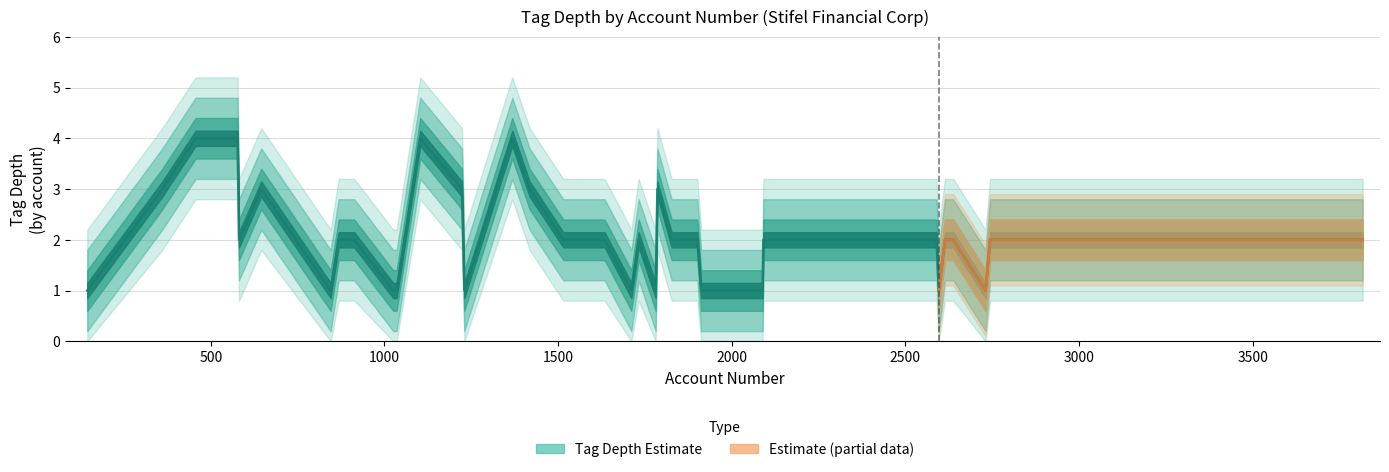

What is the label of the 10th point from the right?

1634